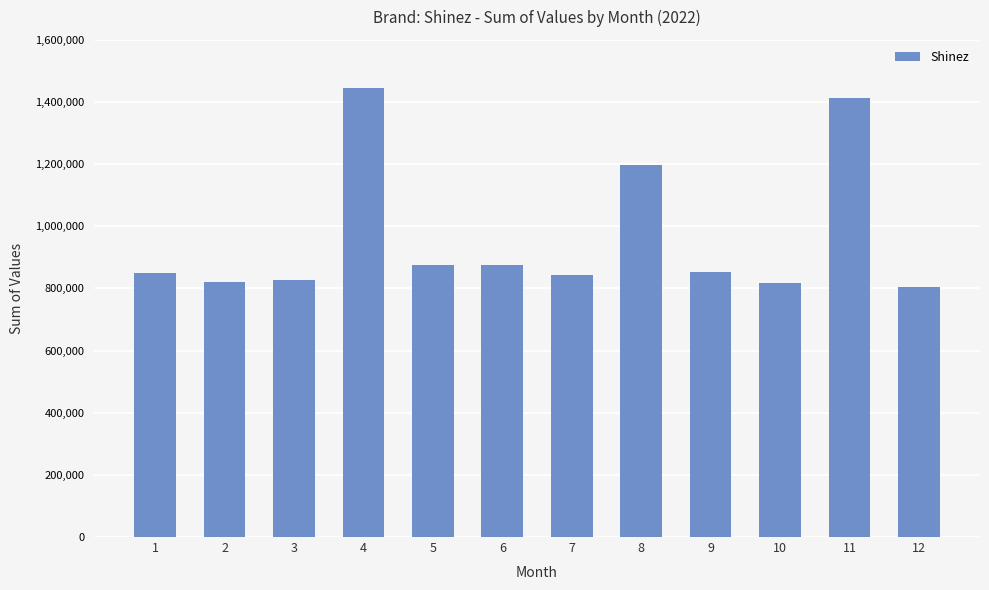

What is the minimum value shown in the chart?

805231